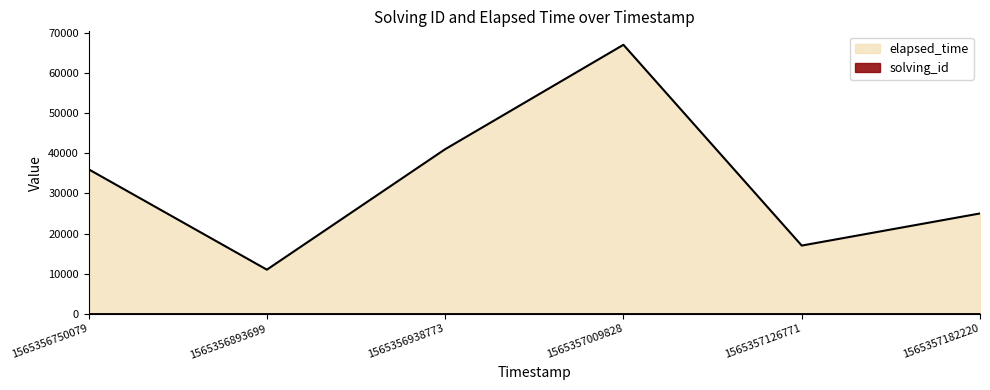

True or false: solving_id and elapsed_time intersect in this chart.

False